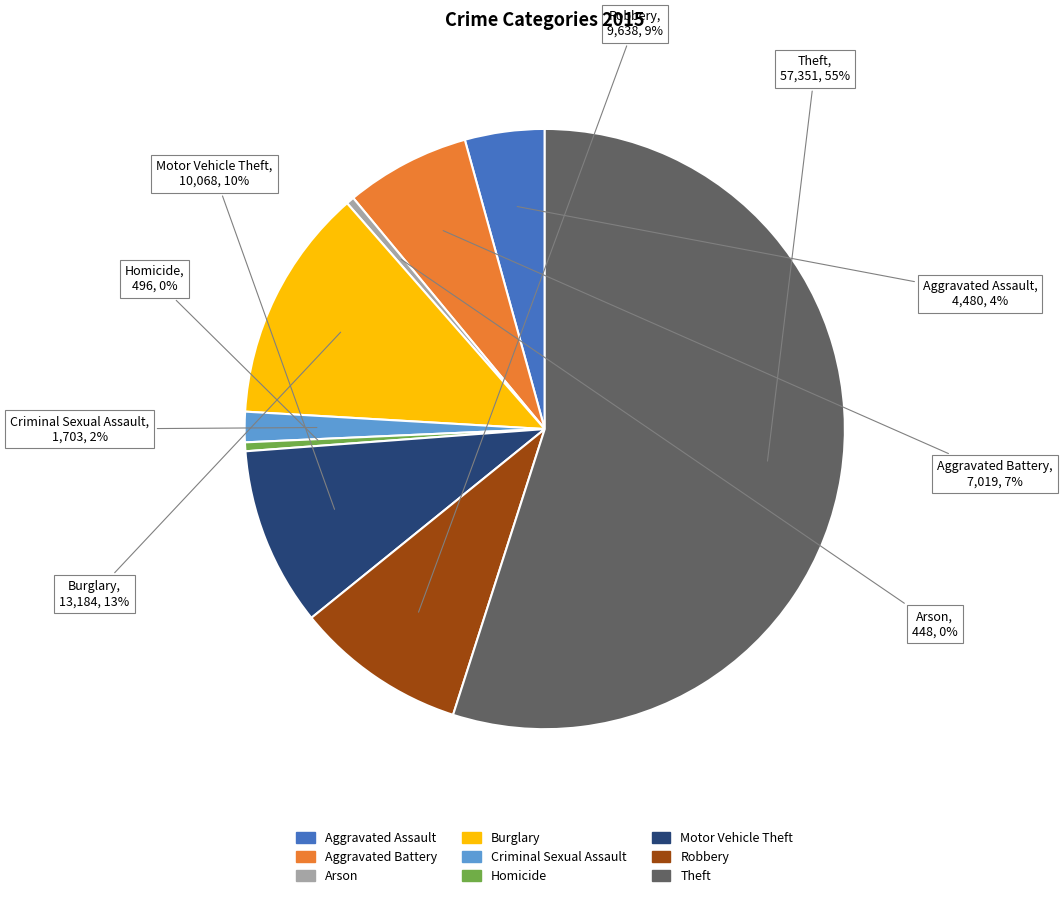

How many segments does this pie chart have?

9